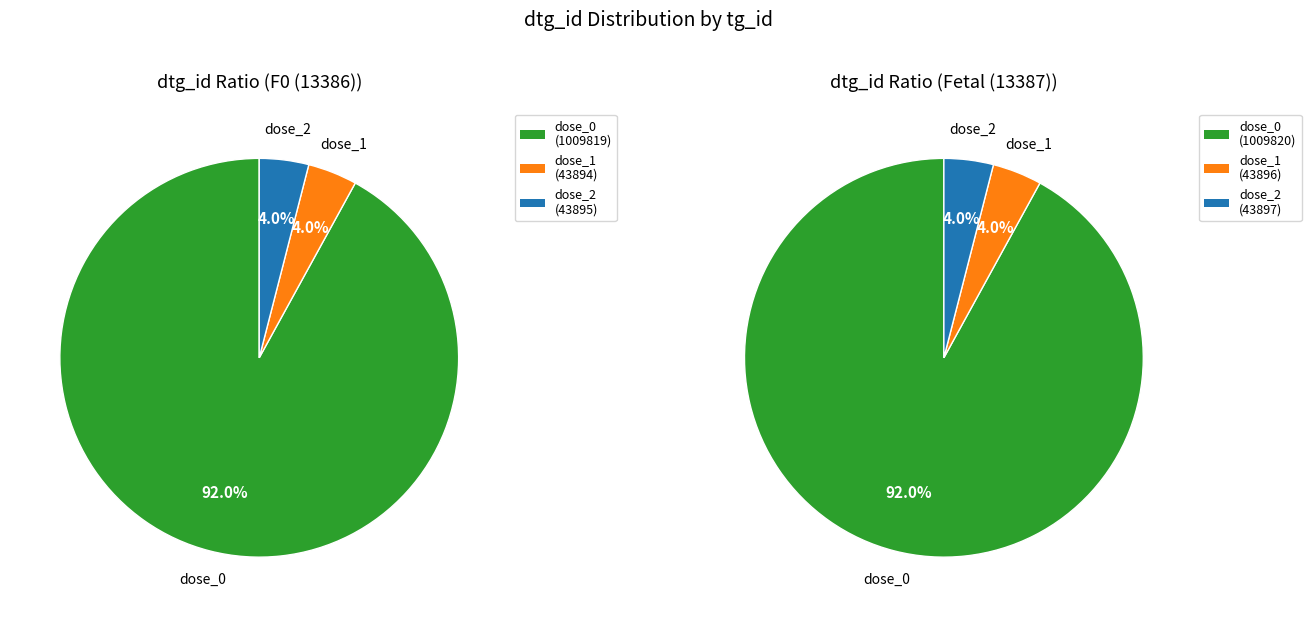

Rank the categories by value from highest to lowest.

1009820, 1009819, 43897, 43896, 43895, 43894